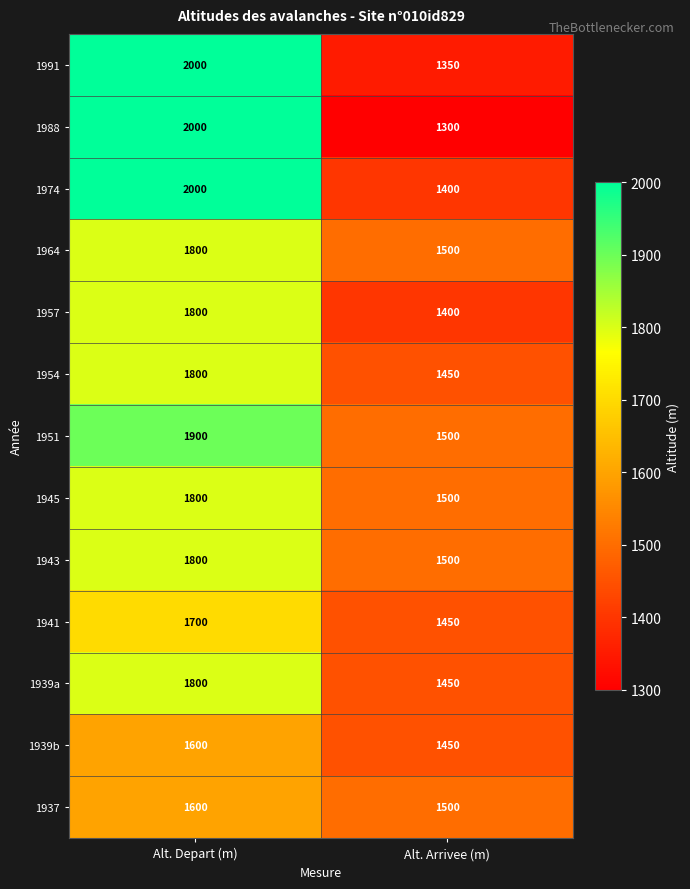

At how many categories does at least one series exceed 1879?

1